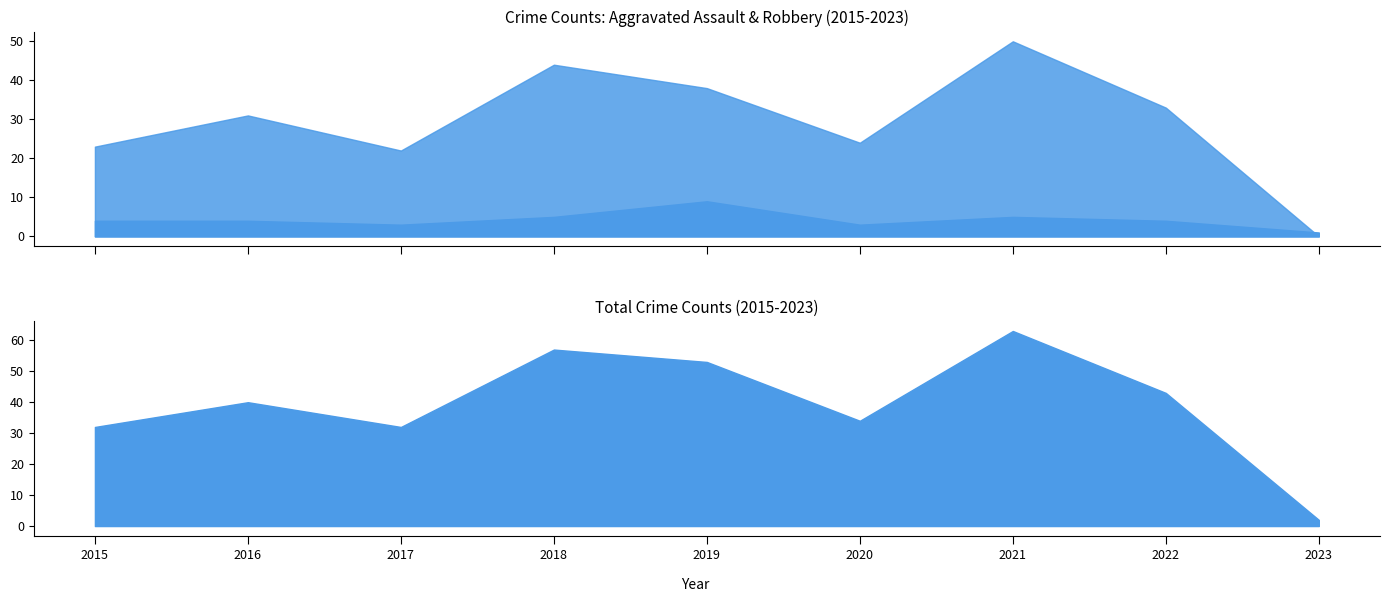

True or false: Aggravated Assault and Total cross at least once.

False